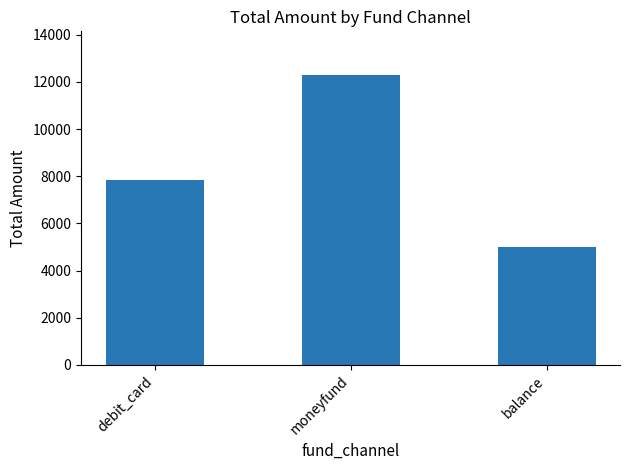

The chart shows a value of 19206 at moneyfund. True or false?

False